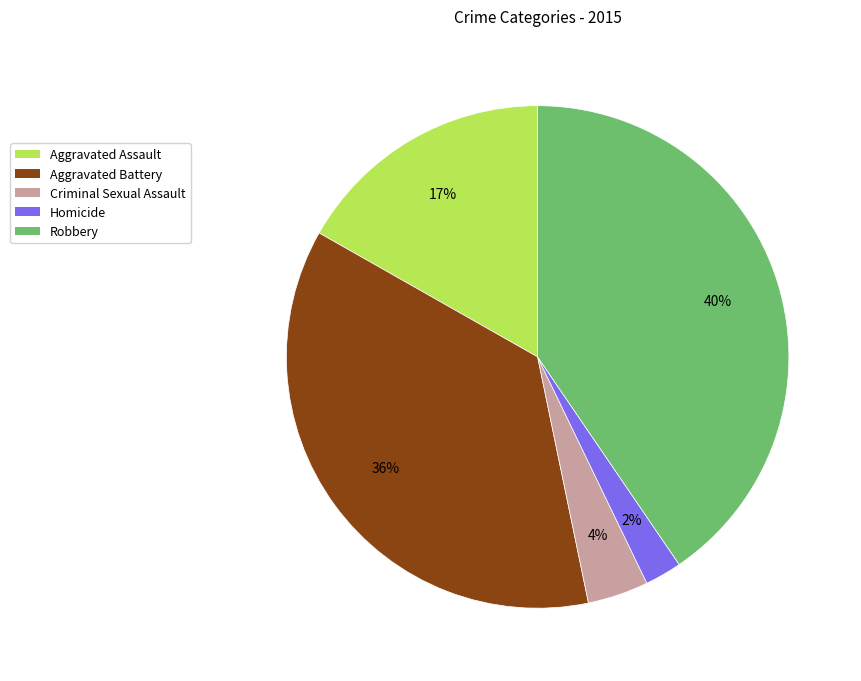

Does any single category account for the majority?

No